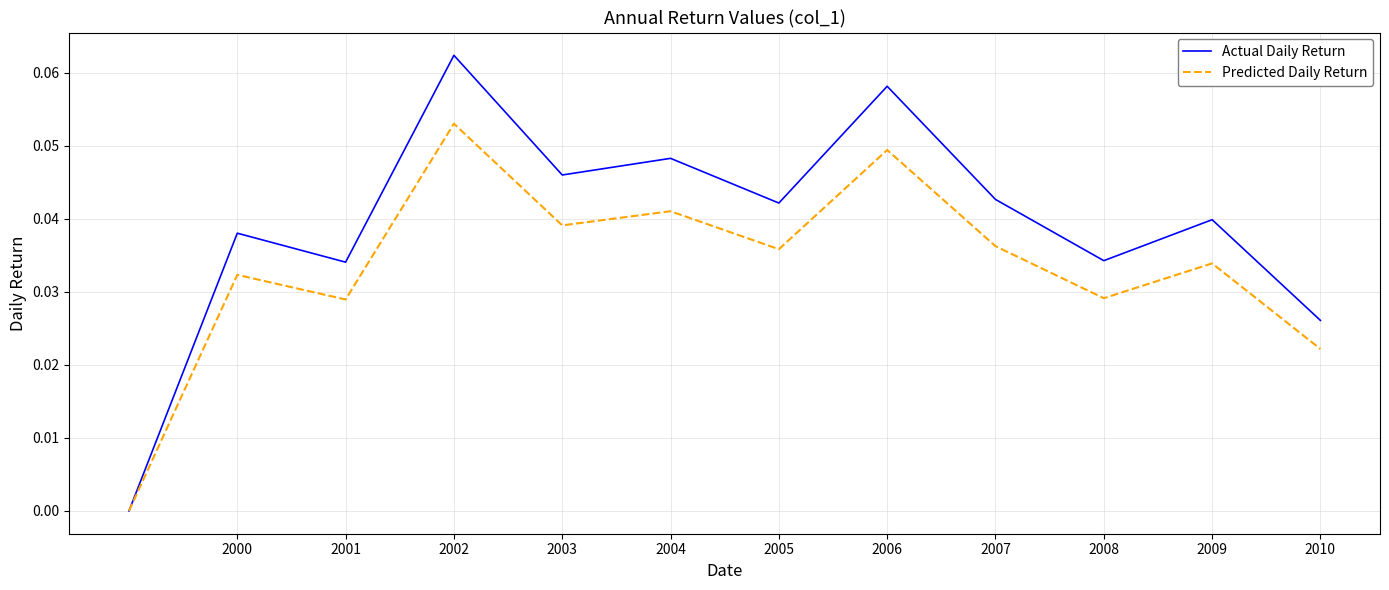

What are all the series names shown in the legend?

Actual Daily Return, Predicted Daily Return